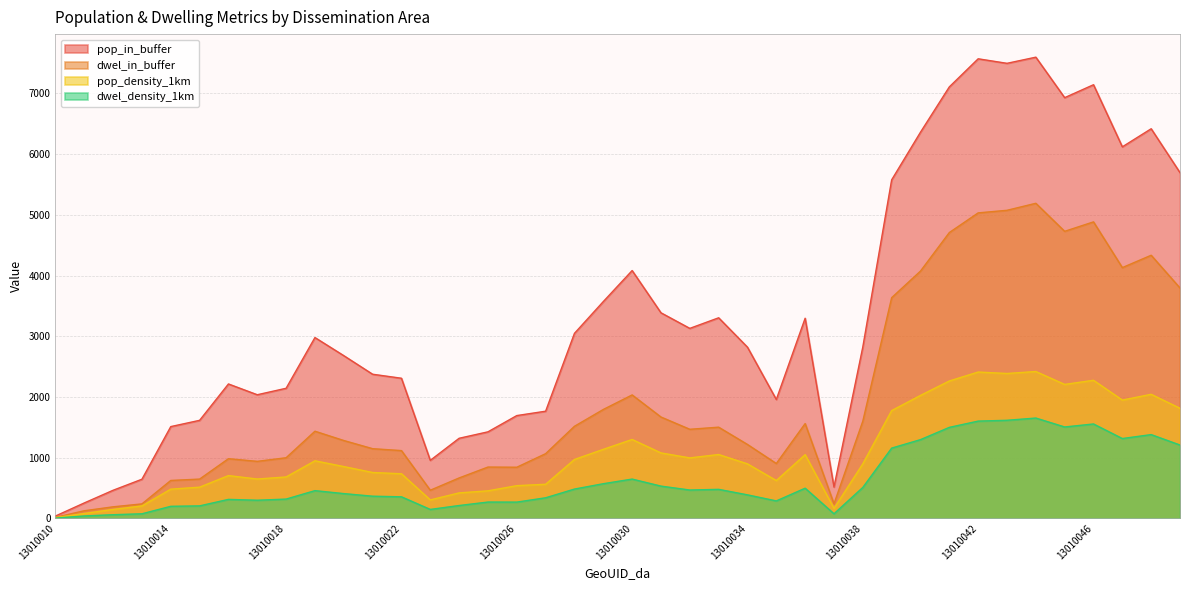

Reading right to left, what are all the values shown in this chart?

pop_in_buffer: 5693.8	6416.7	6119.1	7141.8	6928.7	7595.5	7494.3	7568.8	7106.3	6360.3	5575.2	2824.2	516.4	3296.2	1958.2	2819.7	3303.7	3129.4	3386.0	4081.7	3570.8	3047.7	1765.4	1693.3	1425.5	1319.4	955.9	2308.1	2374.1	2680.1	2978.3	2142.9	2036.4	2214.0	1614.9	1511.8	645.1	463.2	254.4	39.0
dwel_in_buffer: 3794.1	4333.4	4130.0	4883.1	4727.7	5189.2	5073.8	5031.3	4707.4	4073.1	3634.7	1601.5	240.0	1561.4	904.1	1217.6	1502.3	1467.6	1669.5	2033.2	1793.9	1517.0	1066.0	842.4	845.6	666.3	463.9	1116.7	1148.1	1282.7	1435.7	998.7	939.6	983.2	647.4	624.8	238.8	190.8	125.7	17.6
pop_density_1km: 1813.2	2043.4	1948.7	2274.3	2206.5	2418.8	2386.6	2410.3	2263.0	2025.5	1775.4	899.4	164.4	1049.7	623.6	898.0	1052.1	996.6	1078.3	1299.8	1137.1	970.6	562.2	539.2	454.0	420.2	304.4	735.0	756.0	853.5	948.5	682.4	648.5	705.1	514.3	481.4	205.5	147.5	81.0	12.4
dwel_density_1km: 1208.2	1380.0	1315.2	1555.0	1505.6	1652.5	1615.8	1602.2	1499.1	1297.1	1157.5	510.0	76.4	497.2	287.9	387.7	478.4	467.4	531.7	647.5	571.3	483.1	339.5	268.3	269.3	212.2	147.7	355.6	365.6	408.5	457.2	318.1	299.2	313.1	206.2	199.0	76.0	60.8	40.0	5.6